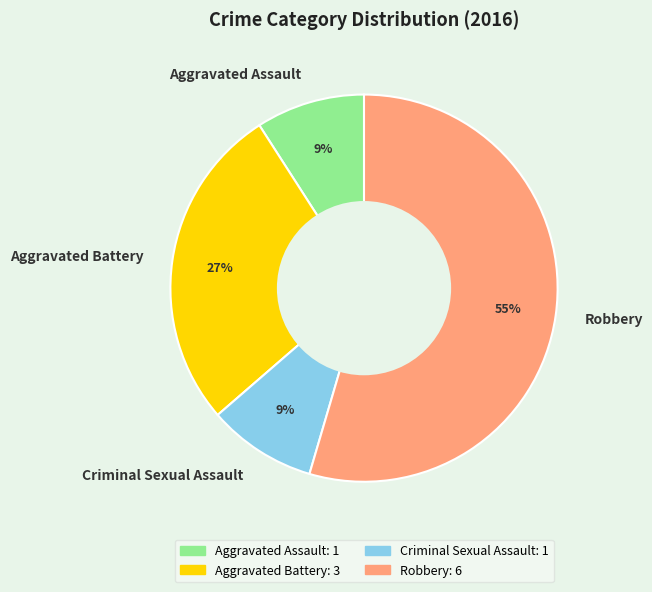

How many segments does this pie chart have?

4